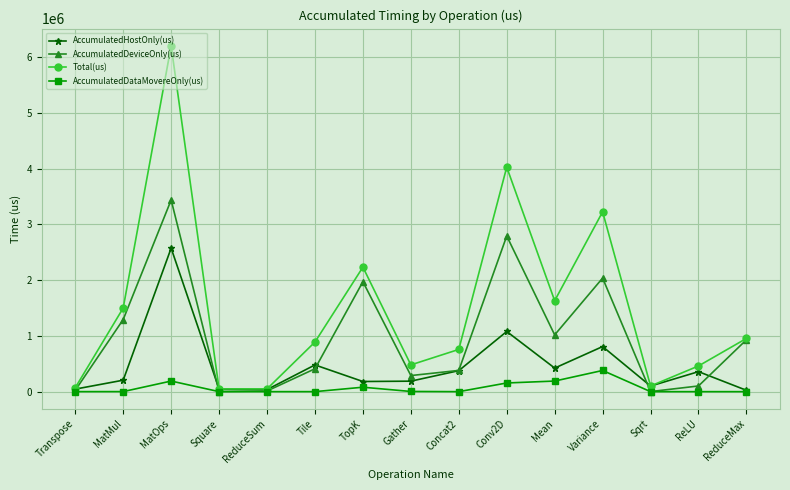

Rank the series by their maximum value, from highest to lowest.

Total(us), AccumulatedDeviceOnly(us), AccumulatedHostOnly(us), AccumulatedDataMovereOnly(us)